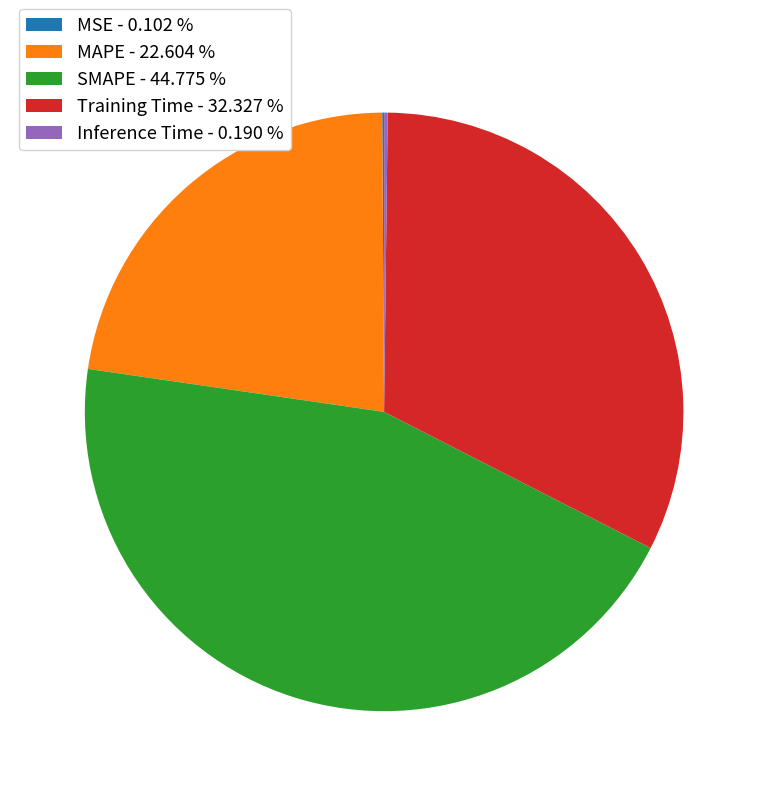

Approximately how many times larger is the value at Training Time - 32.327 % compared to MAPE - 22.604 %?

1.4